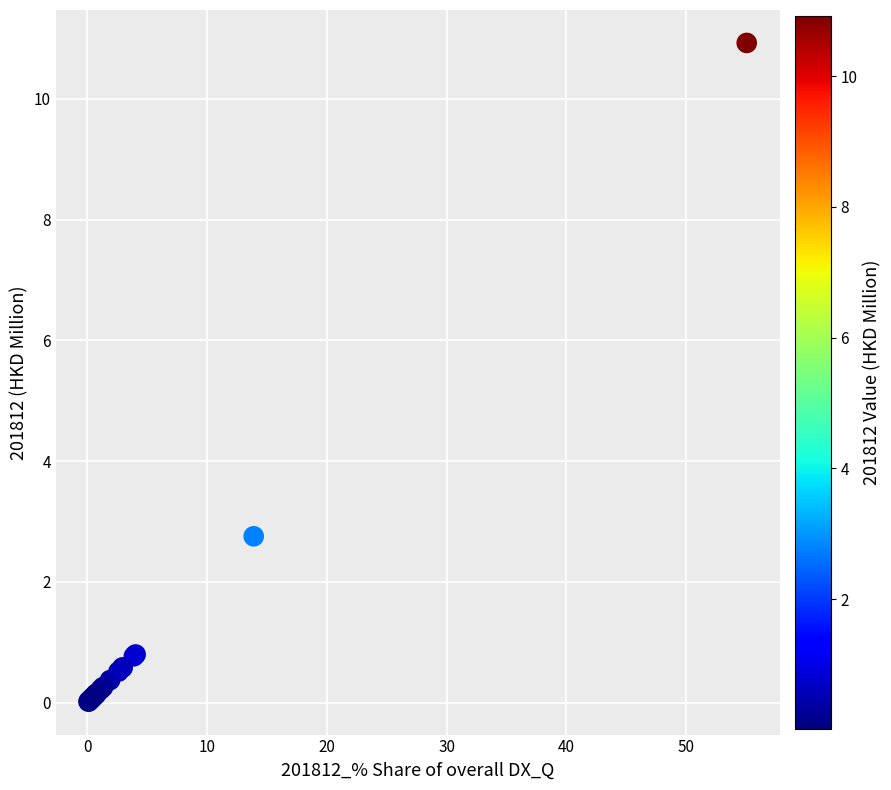

What Y value in the scatter plot is closest to 5?

2.8